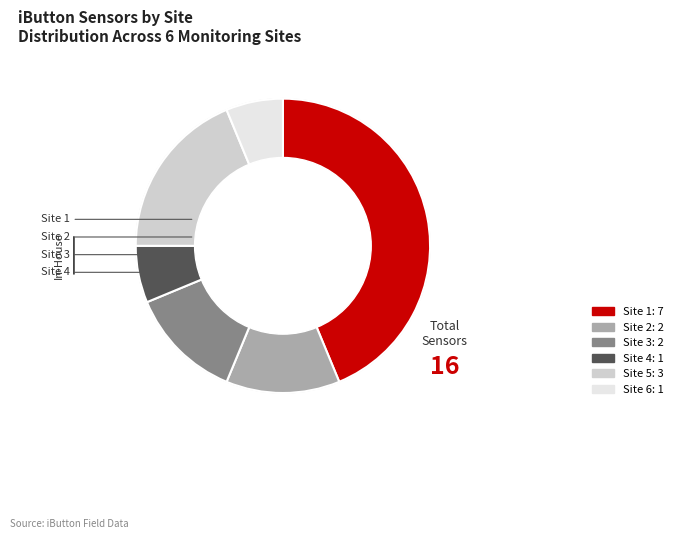

Is Site 1 the majority of the pie?

No